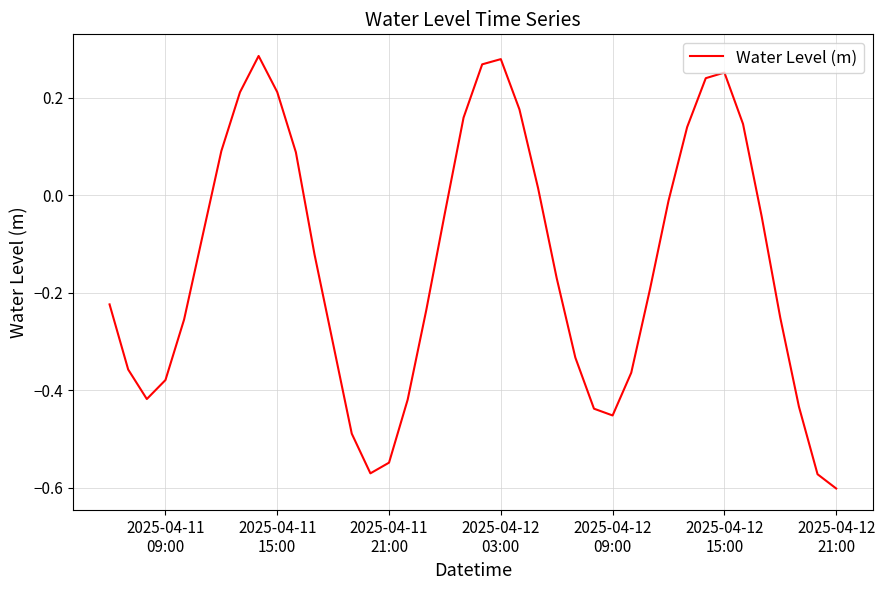

What is the difference between the maximum and minimum values?

0.9